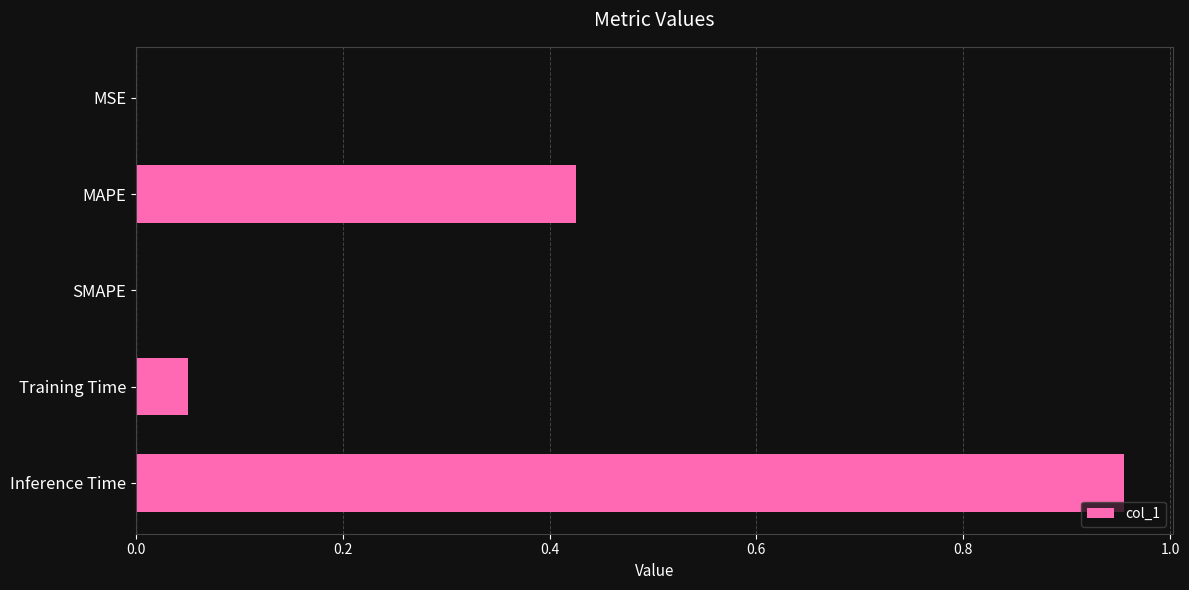

The value at SMAPE is 0.0. True or false?

True